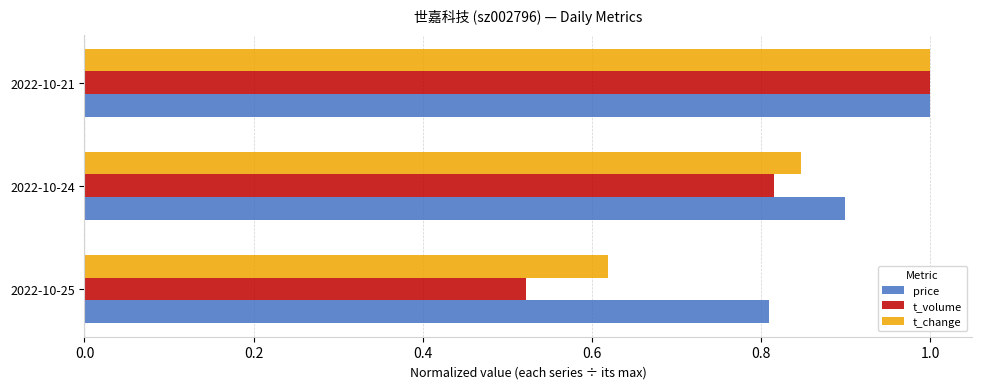

What is the difference between the maximum and minimum values in the t_change series?

0.4